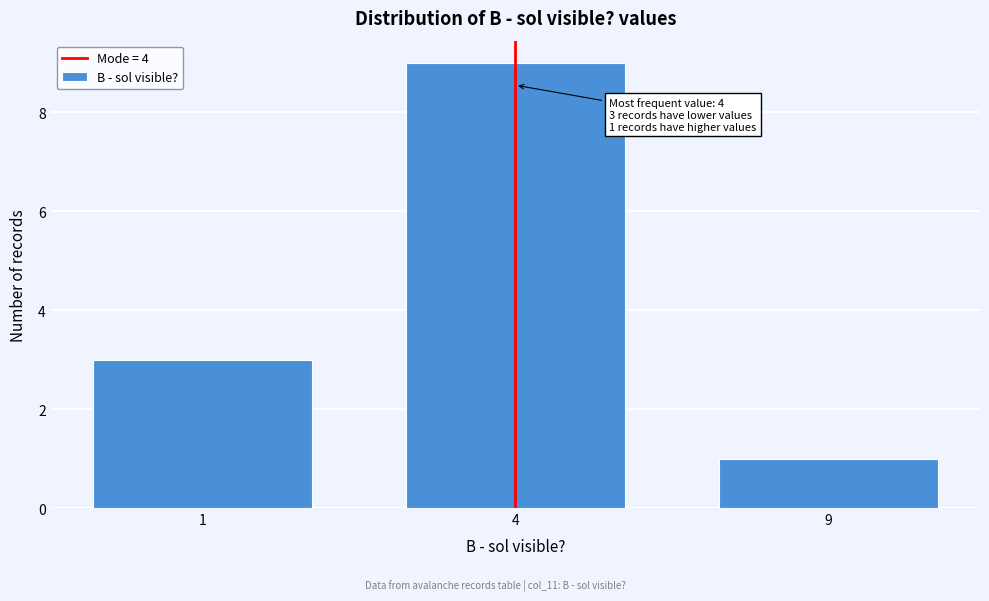

Reading right to left, transcribe all the data shown in this chart.

9=1	4=9	1=3